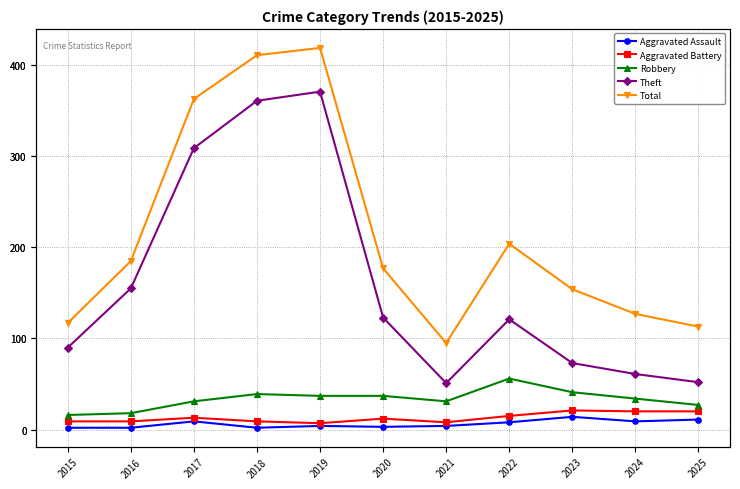

At which label does Robbery reach its peak?

2022